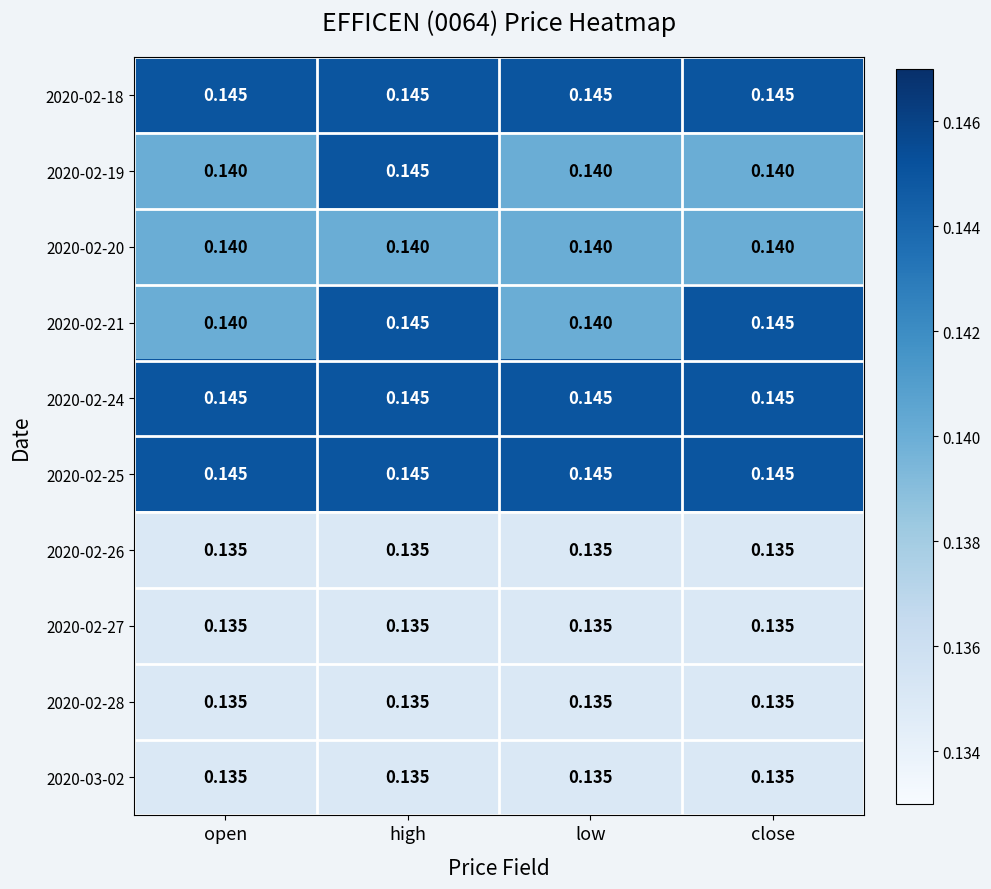

At how many categories does at least one series exceed 0?

4